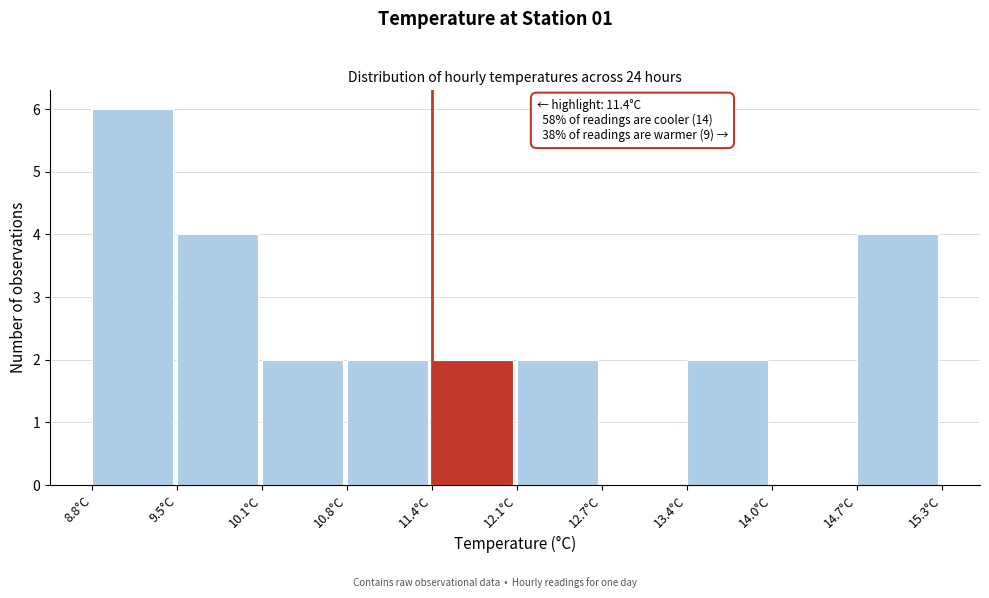

Which range on the x-axis has the tallest bar?

8.80 to 9.45